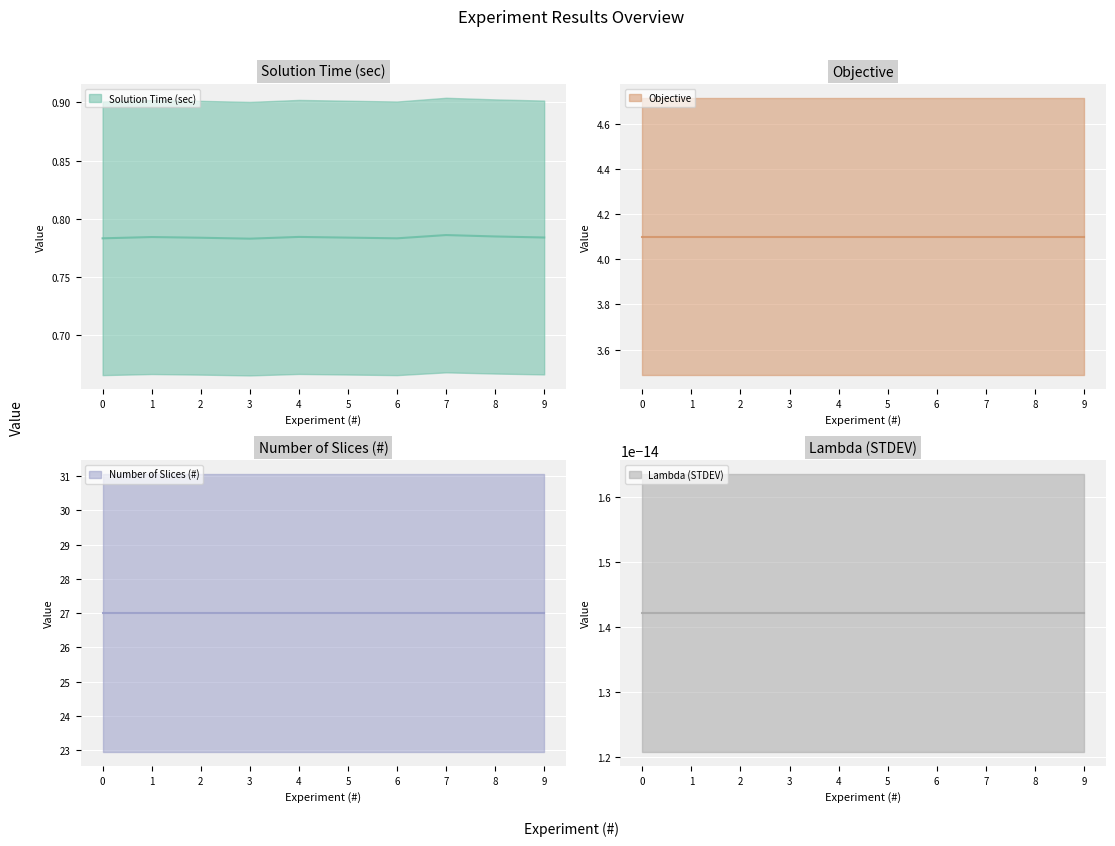

Reading left to right, transcribe all the data shown in this chart.

Solution Time (sec): 0=0.8	1=0.8	2=0.8	3=0.8	4=0.8	5=0.8	6=0.8	7=0.8	8=0.8	9=0.8
Objective: 0=4.1	1=4.1	2=4.1	3=4.1	4=4.1	5=4.1	6=4.1	7=4.1	8=4.1	9=4.1
Number of Slices (#): 0=27.0	1=27.0	2=27.0	3=27.0	4=27.0	5=27.0	6=27.0	7=27.0	8=27.0	9=27.0
Lambda (STDEV): 0=0.0	1=0.0	2=0.0	3=0.0	4=0.0	5=0.0	6=0.0	7=0.0	8=0.0	9=0.0